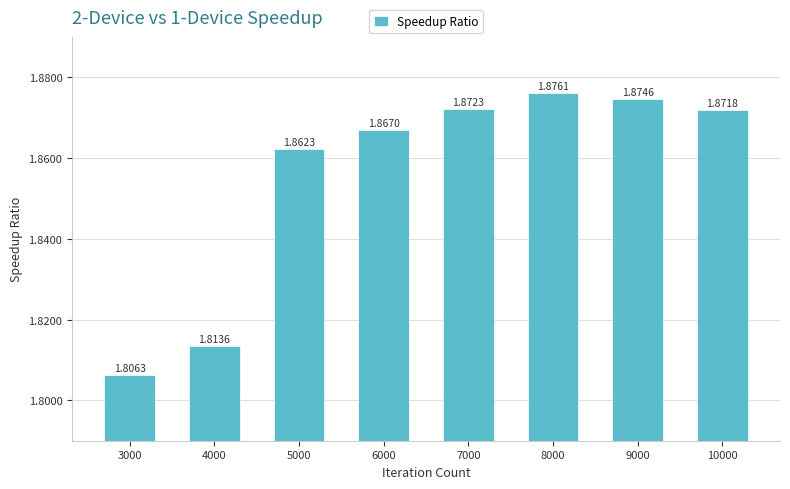

What is the sum of the values at 10000 and 3000?

3.7